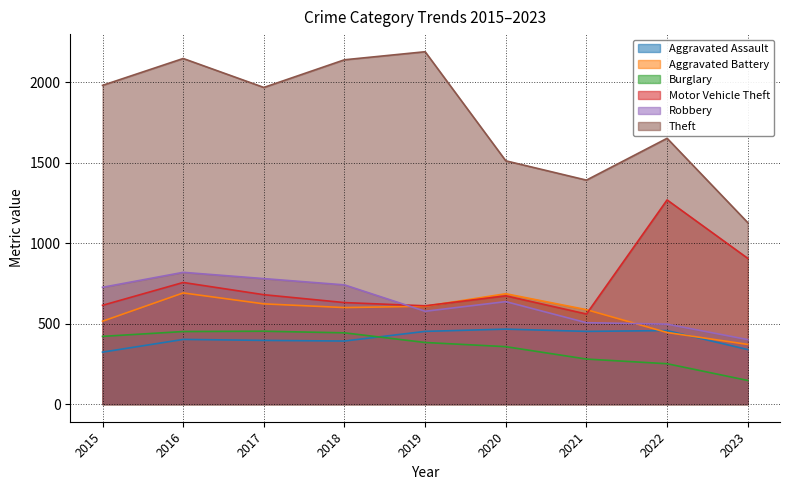

What is the difference between the highest and lowest values at 2017?

1572